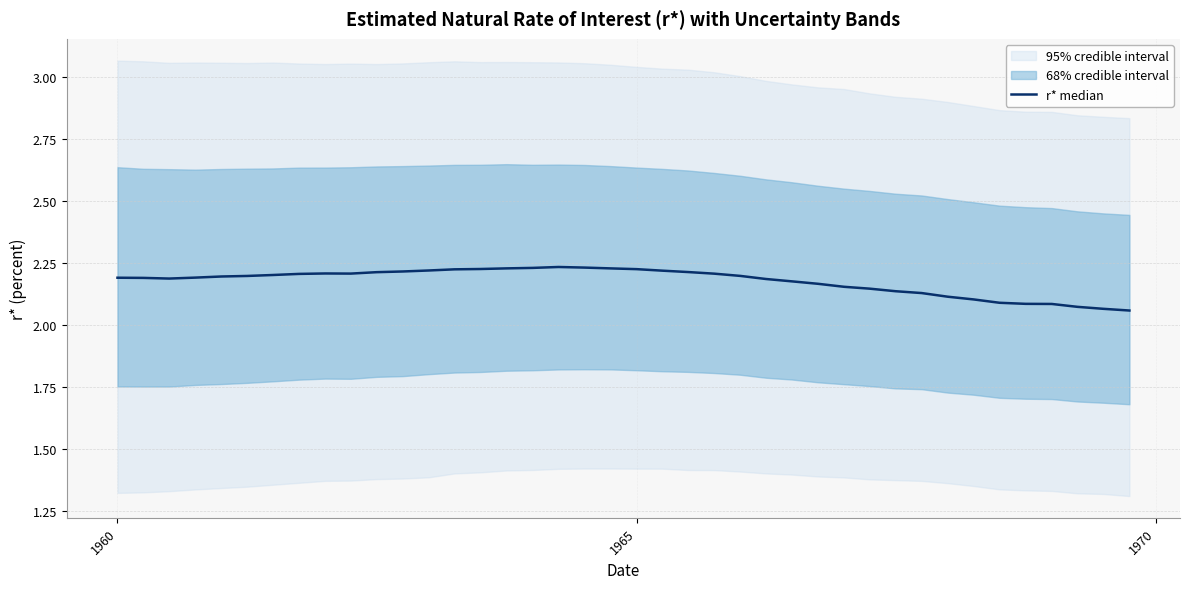

Is this an area chart (filled region under the line)?

No